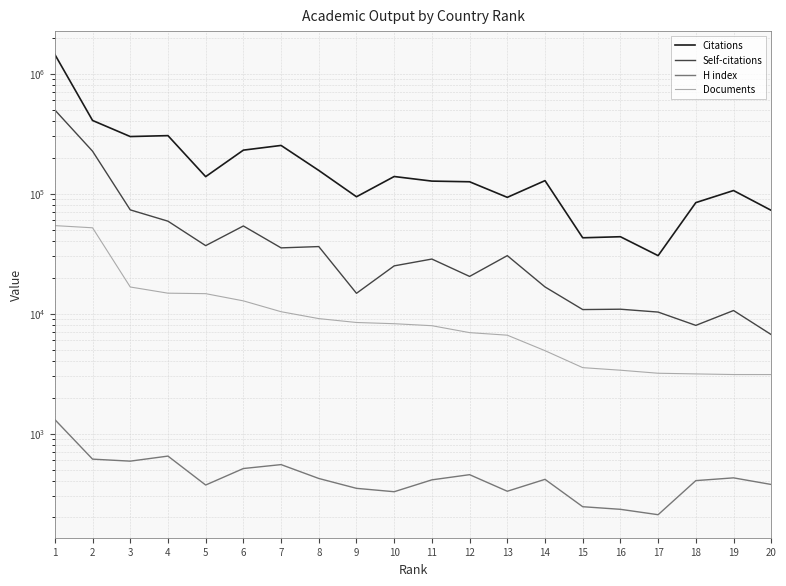

Rank the series by their maximum value, from lowest to highest.

H index, Documents, Self-citations, Citations